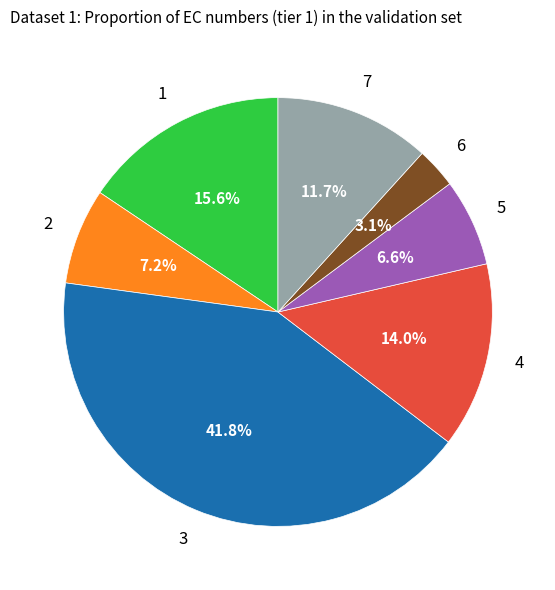

Is there any slice that represents more than half of the pie?

No